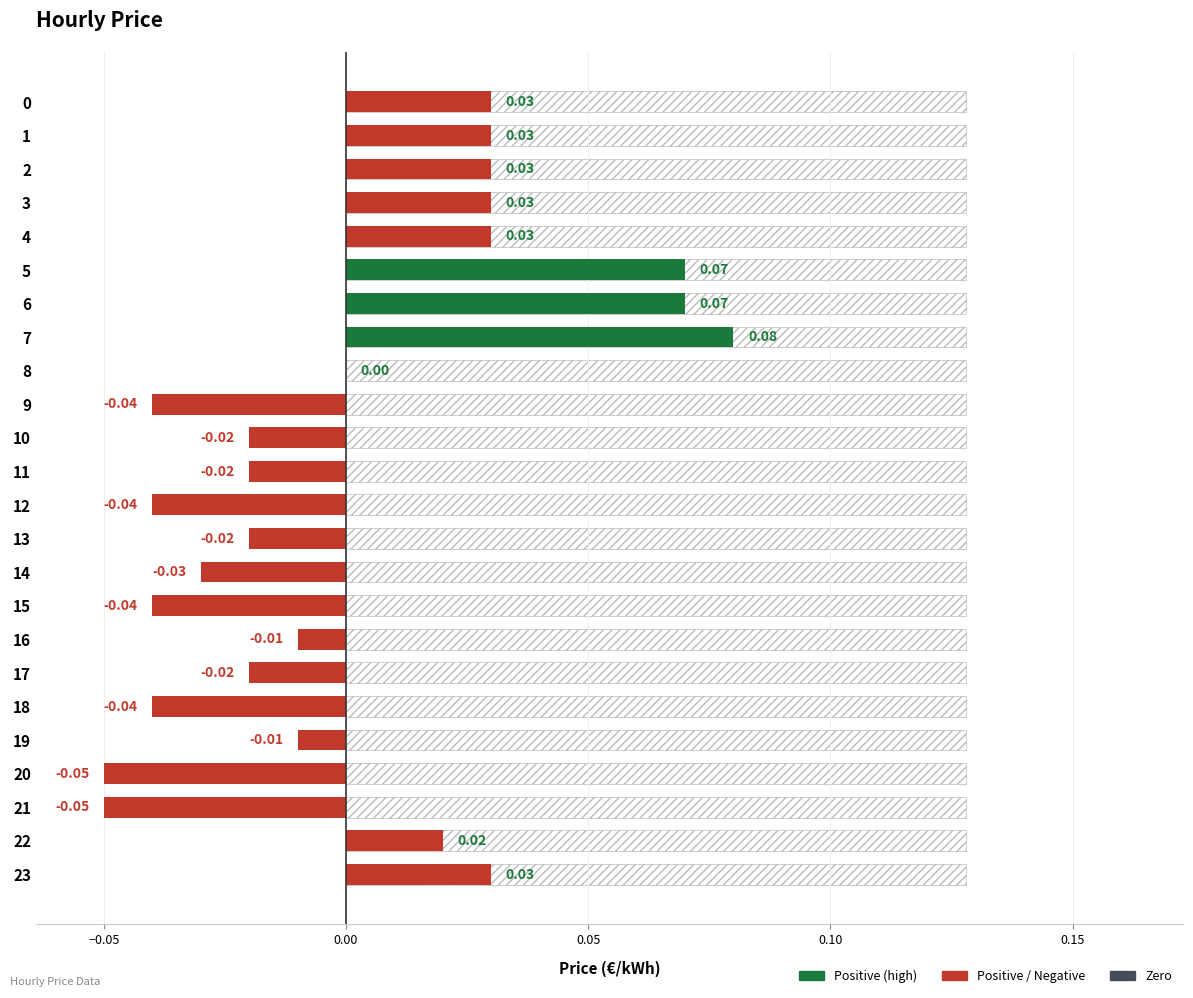

What is the value of the 7th bar from the left?

0.1